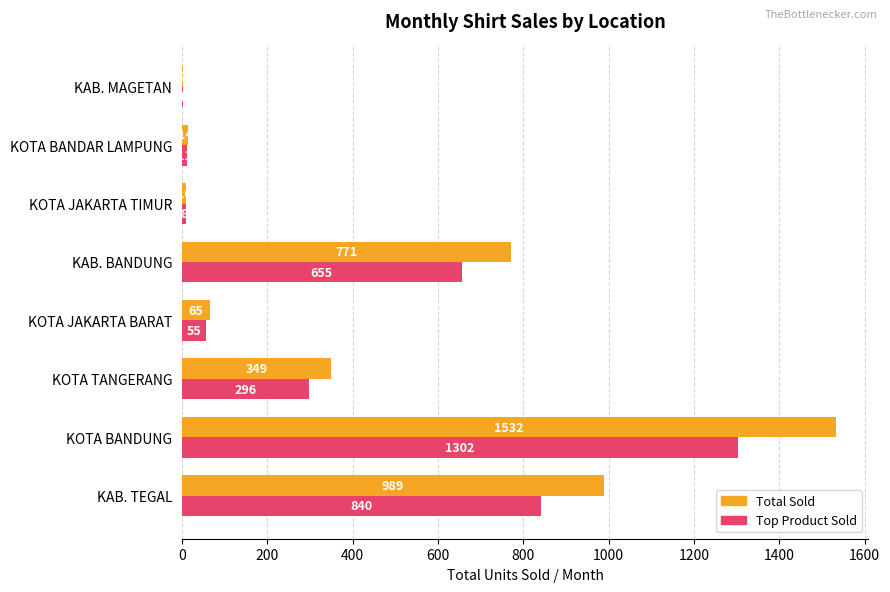

What are all the series names shown in the legend?

Total Sold, Top Product Sold